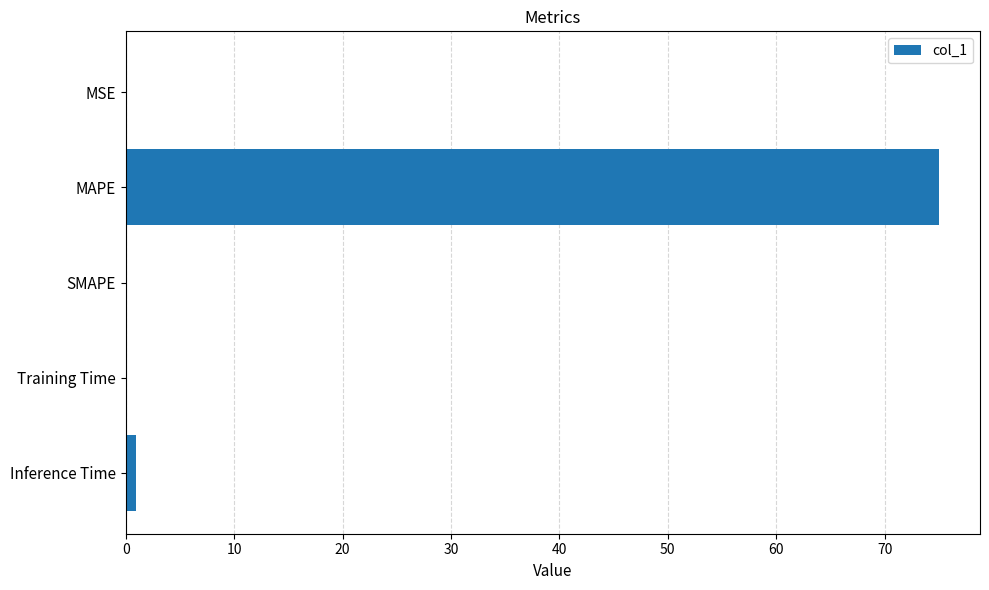

True or false: the data shows 75.0 at MAPE.

True